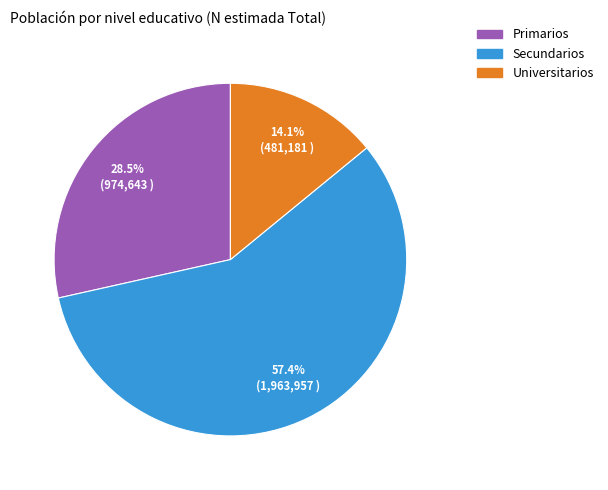

Is Secundarios the majority of the pie?

Yes